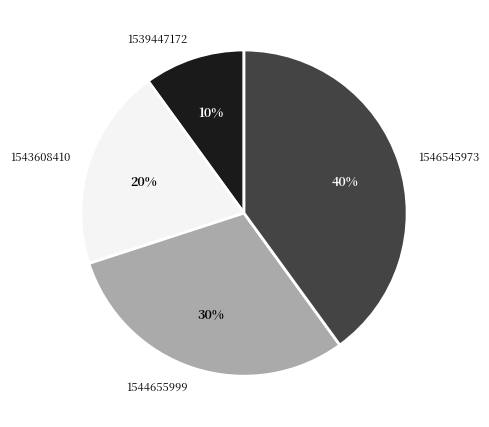

Does 1546545973 represent more than half of the total?

No